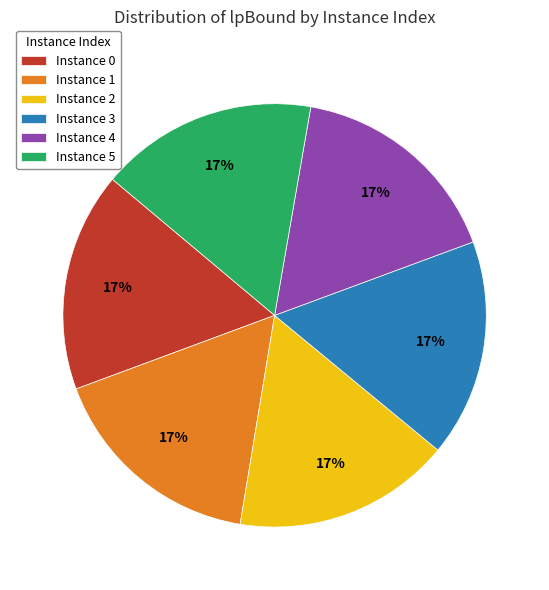

Is Instance 5 the majority of the pie?

No